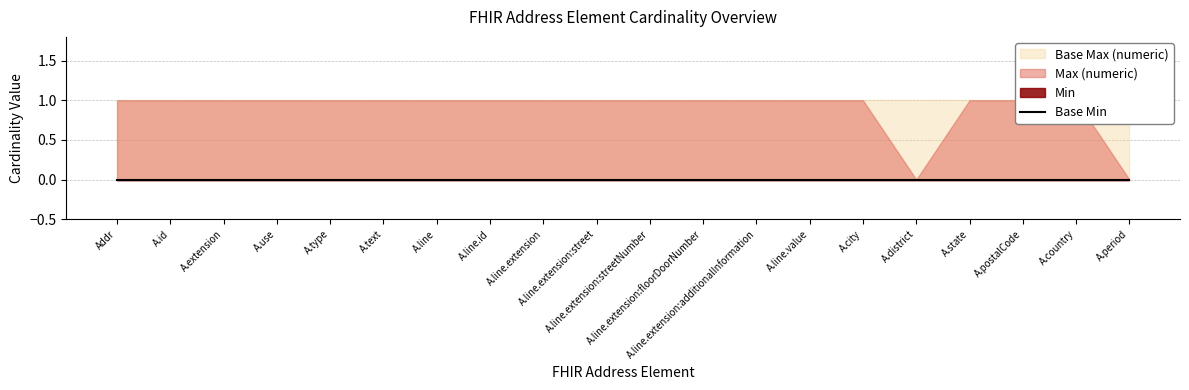

What is the total value across all series at Address?

2